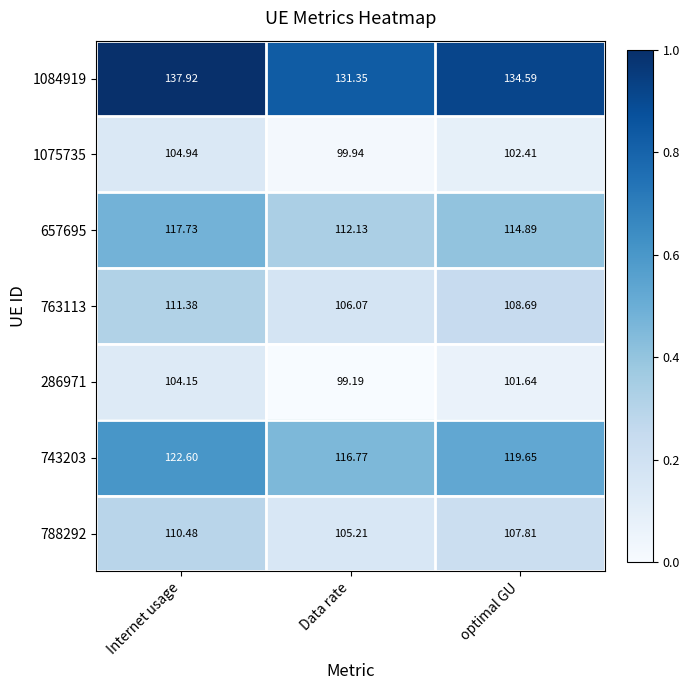

Rank the categories by 1084919 value from highest to lowest.

Internet usage, optimal GU, Data rate